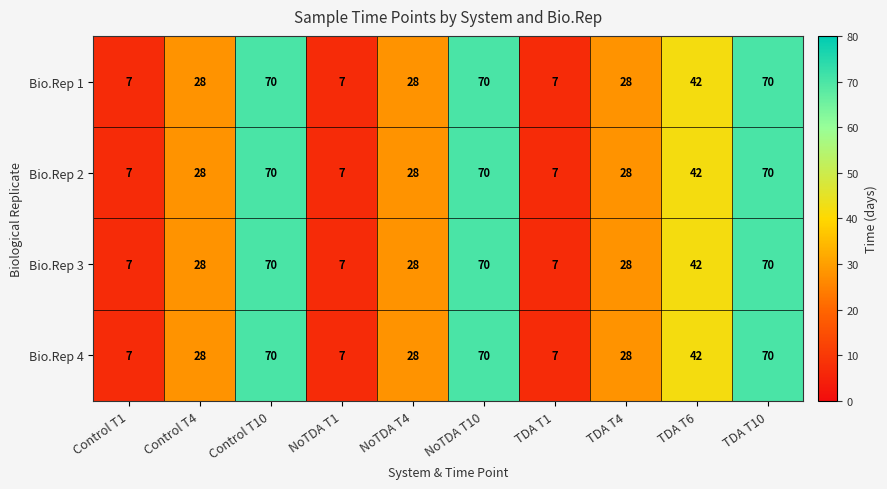

What is the difference between the maximum and minimum values in the Bio.Rep 1 series?

63